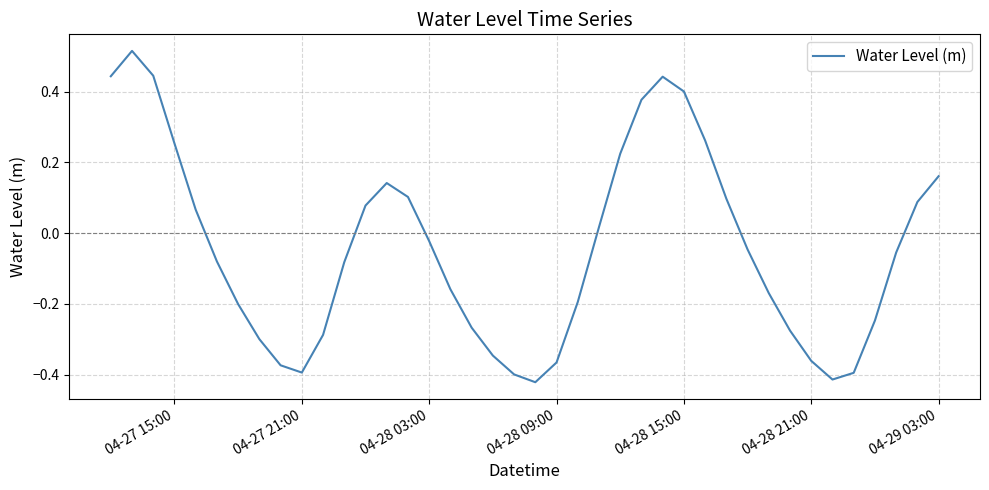

How many values are above zero?

17